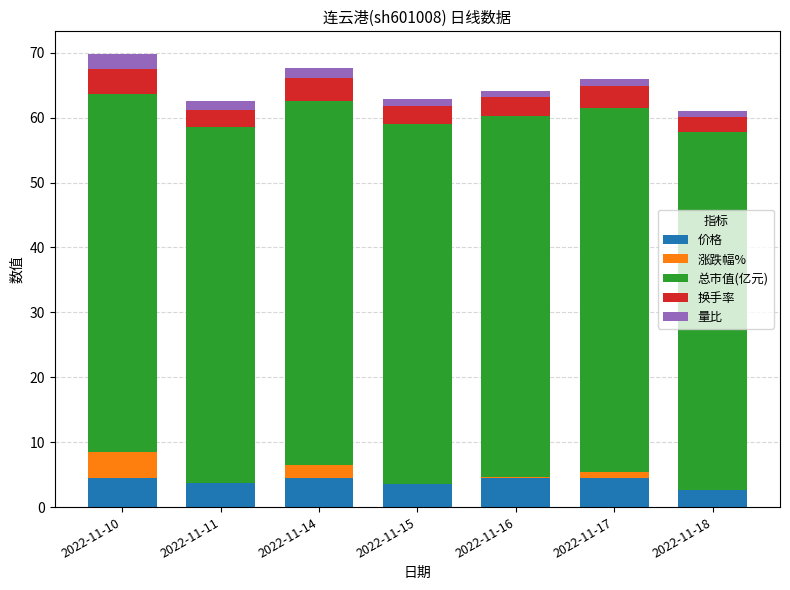

At how many categories does at least one series exceed 1?

7